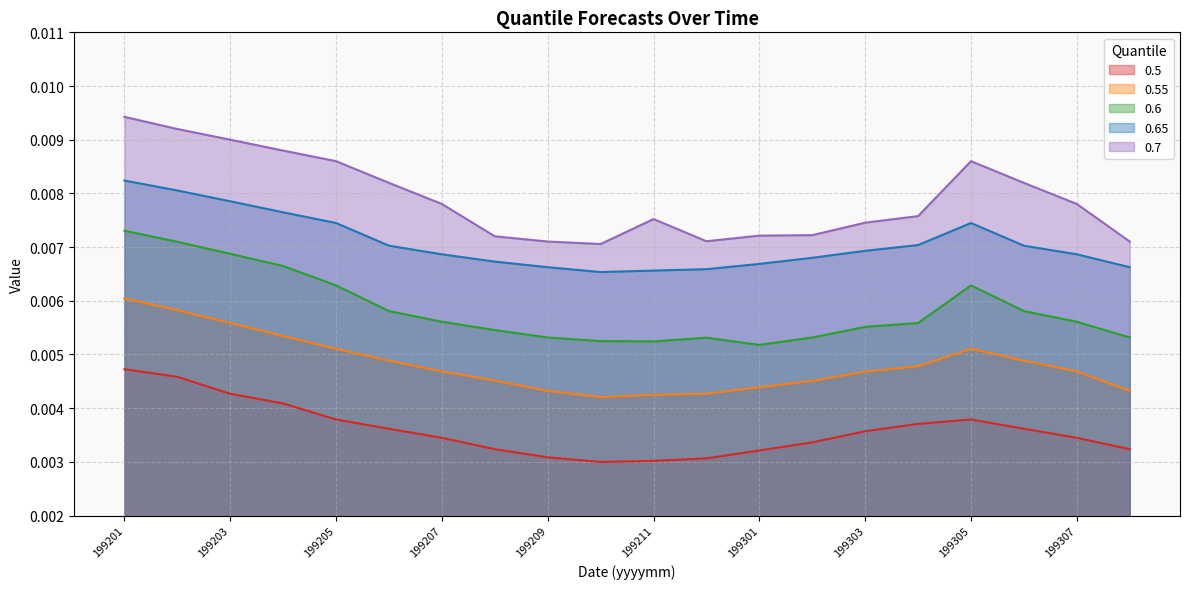

Which category has the lowest value across all series?

199210